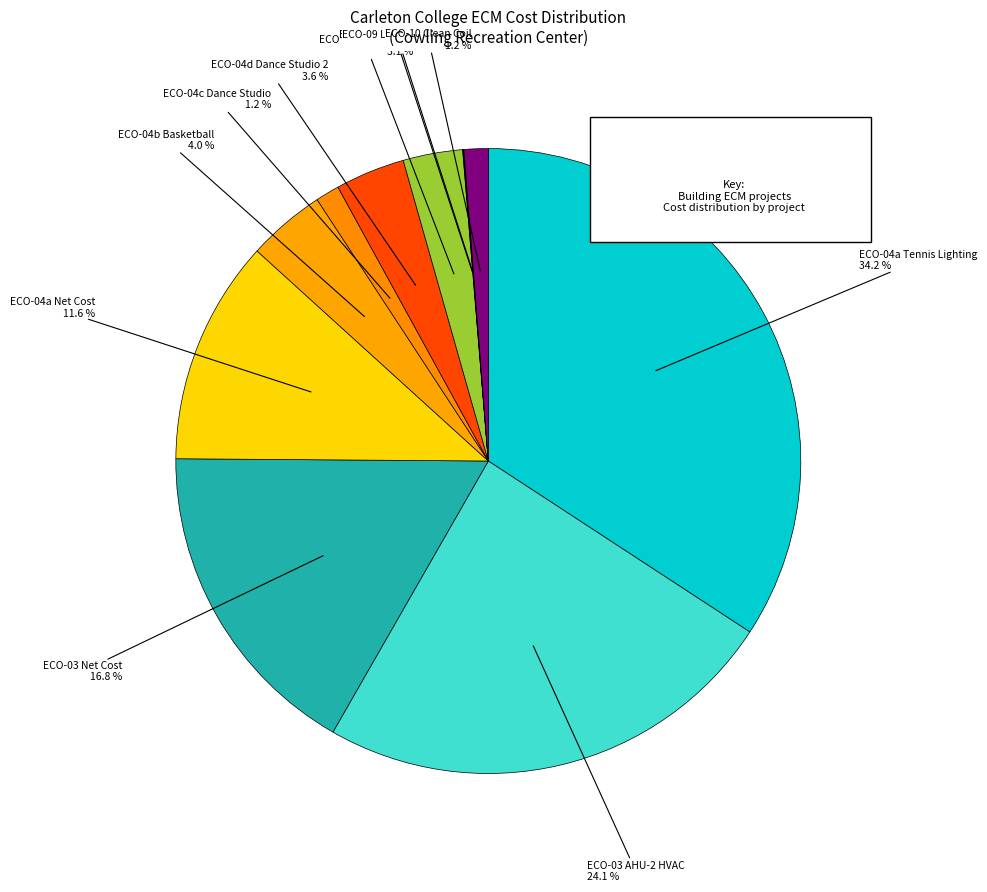

Does any single category account for the majority?

No